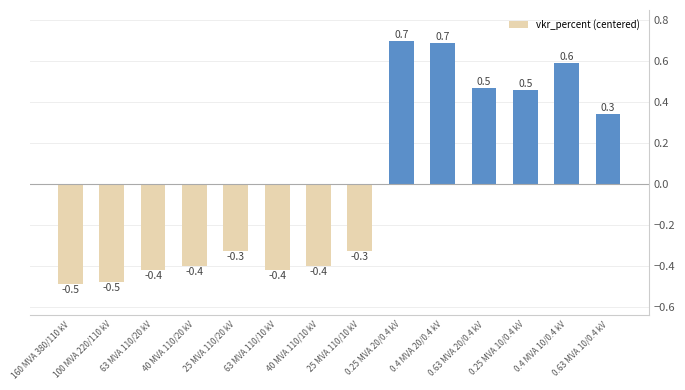

What is the value of the 14th bar from the left?

0.3